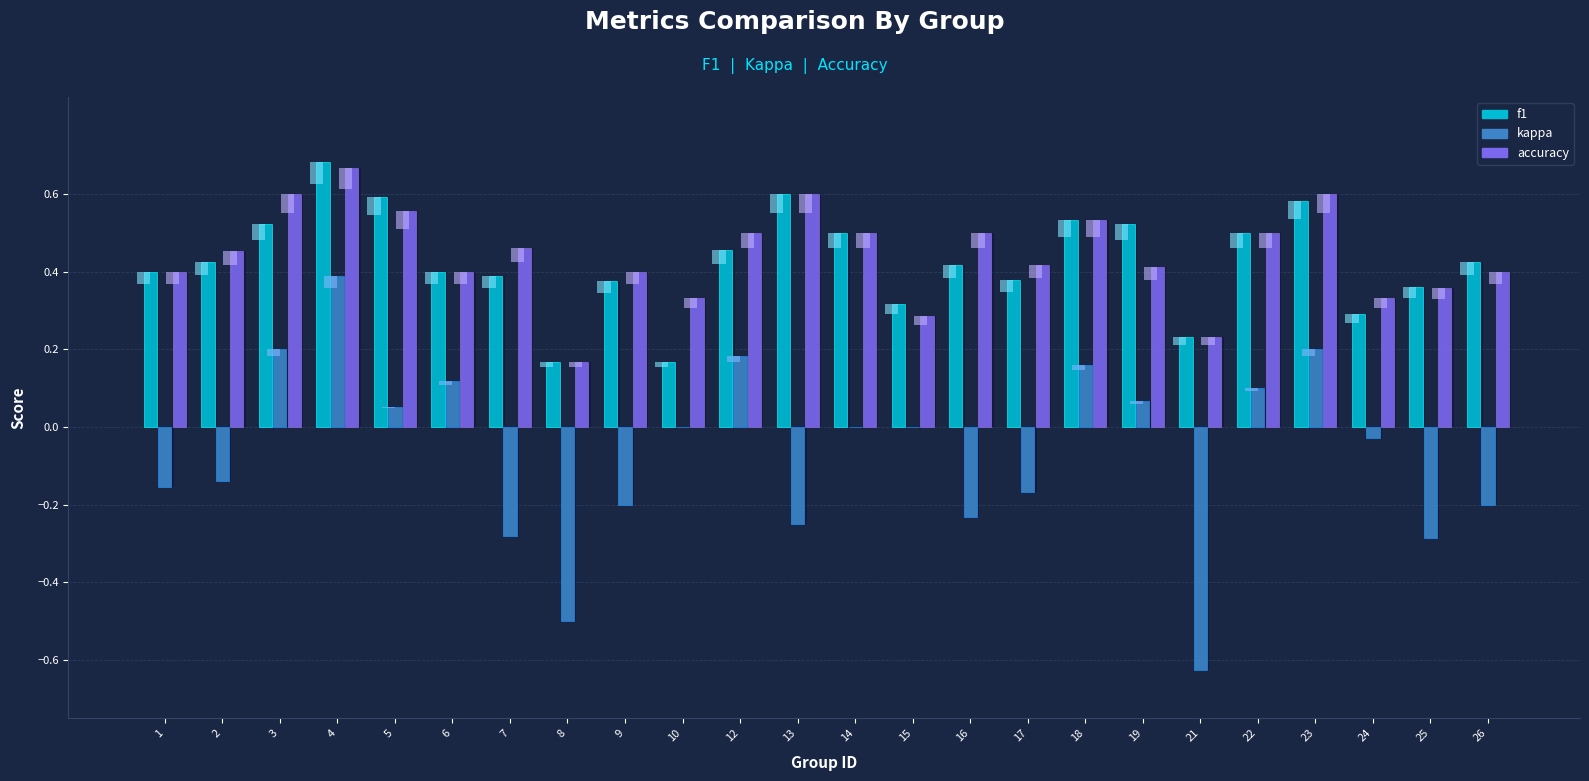

Which series changed the most between 13 and 17?

f1